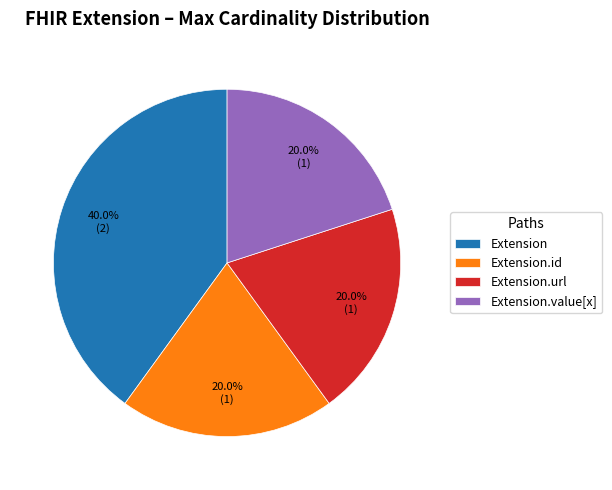

Which has a higher value, Extension or Extension.url?

Extension